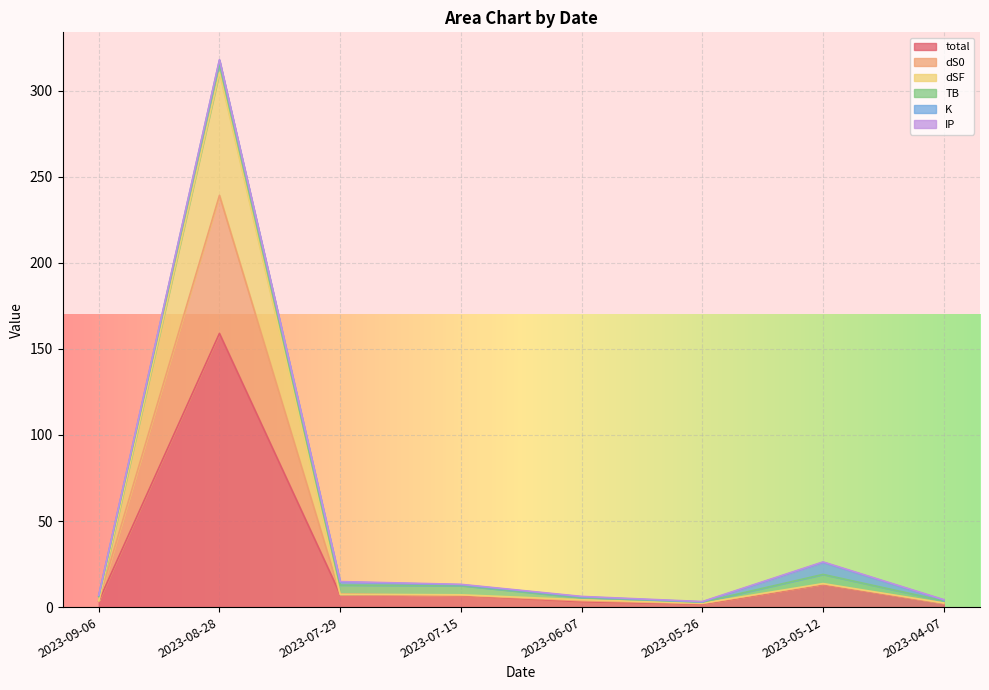

What is the spread (max minus min) of values at 2023-09-06?

0.2